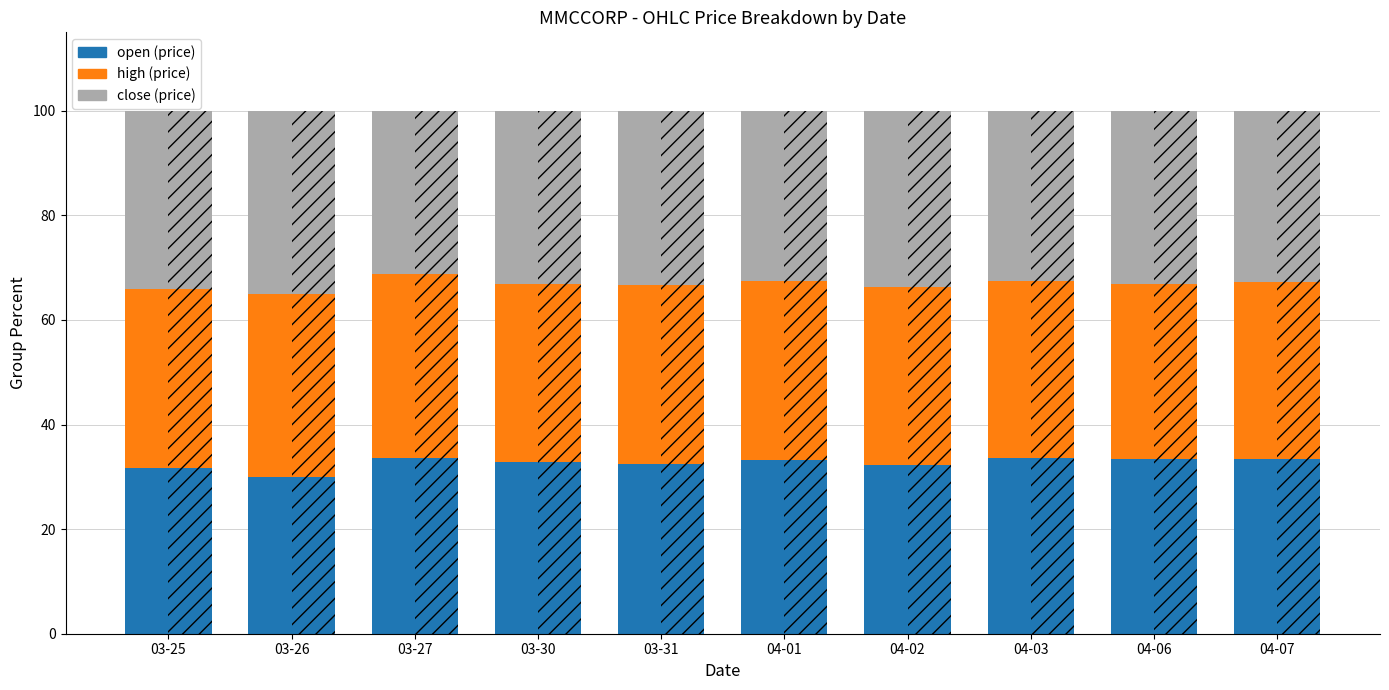

What is the difference between the close values at 04-07 and 03-26?

2.2